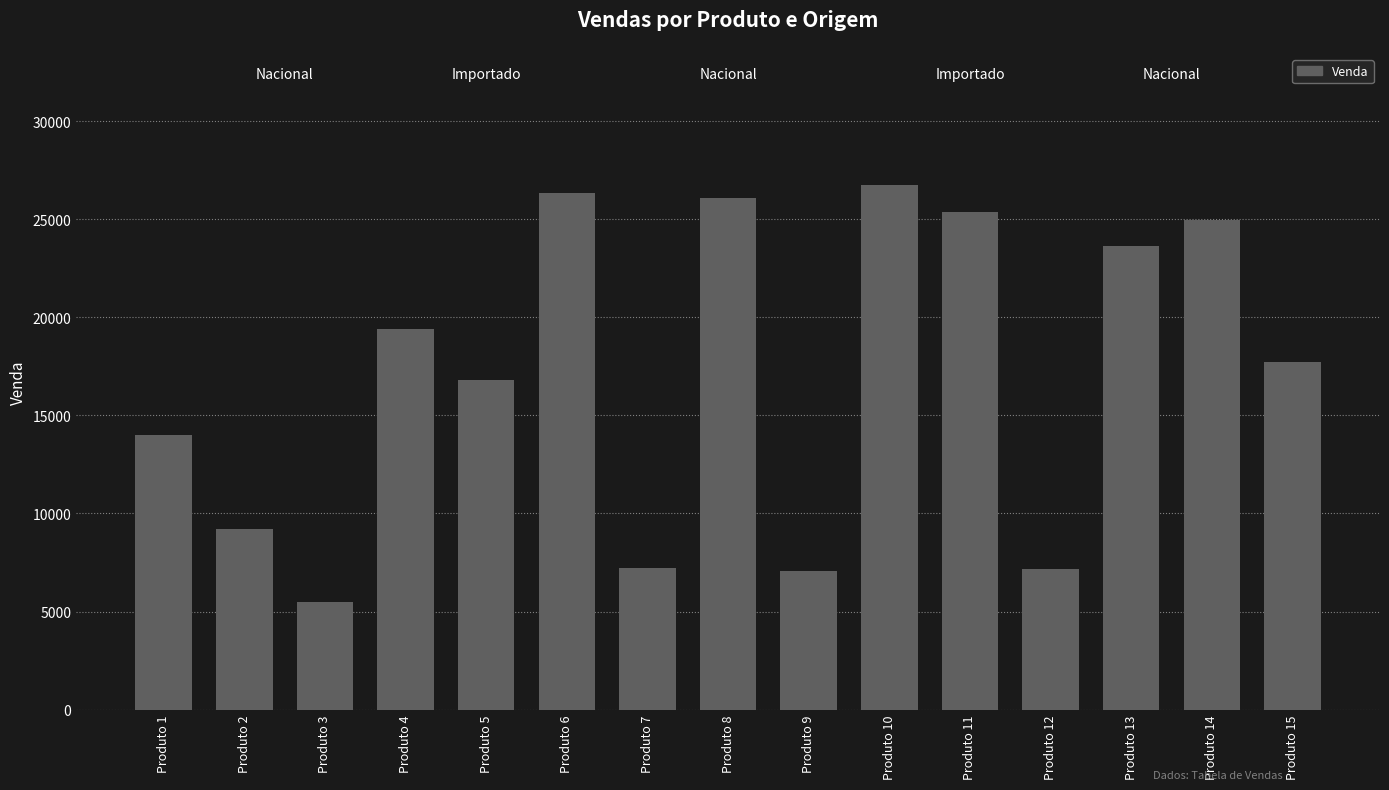

Count the number of categories in the chart.

15